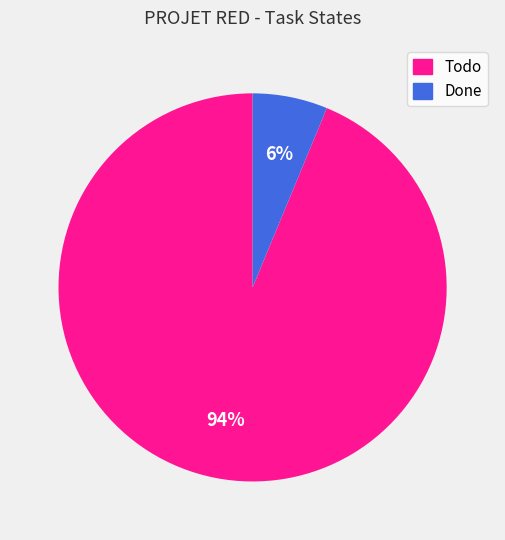

What is the smallest slice in the pie chart?

Done